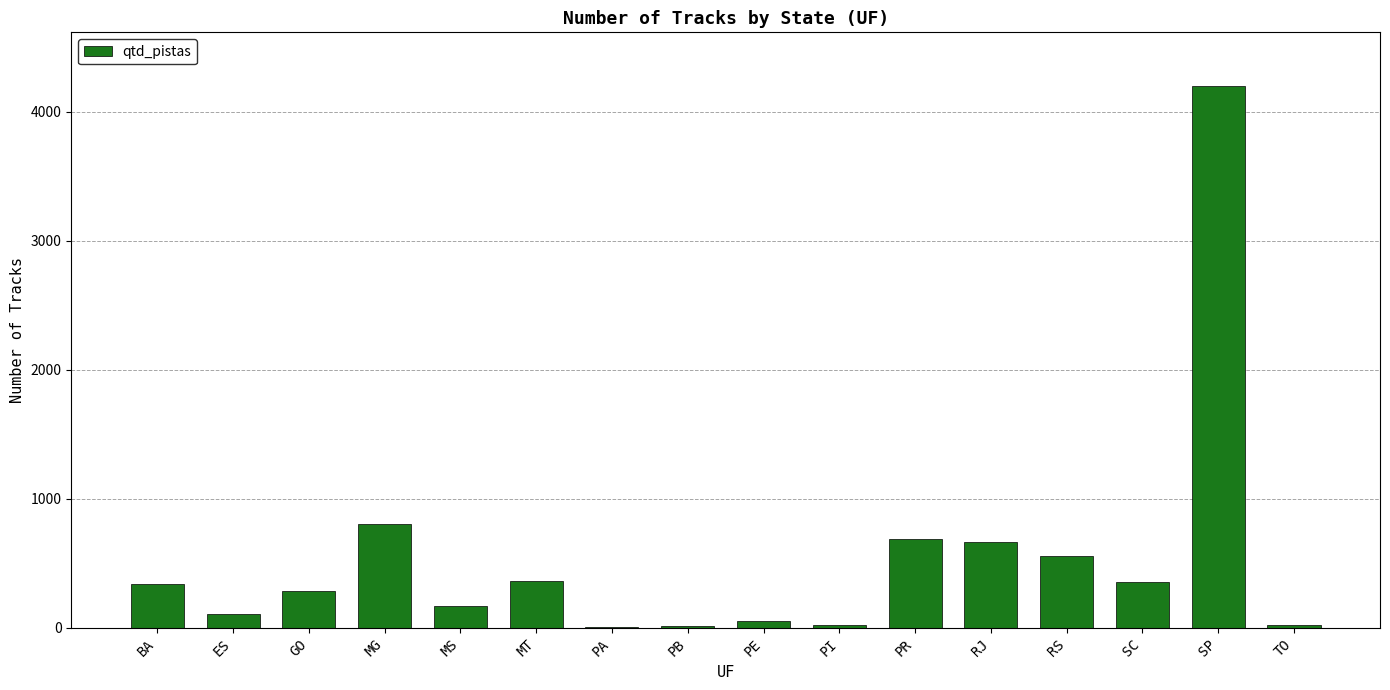

What is the change in value from PB to SC?

+339